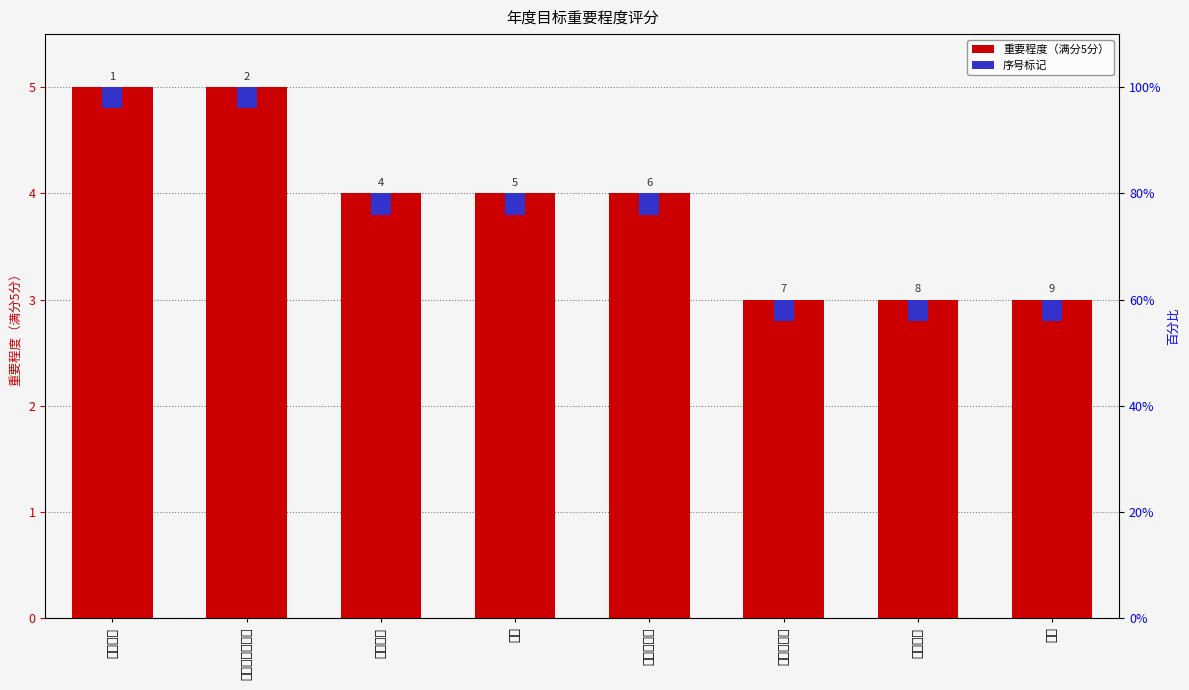

Is the value of 序号标记 at 阅读 greater than the value of 重要程度（满分5分） at 做职业规划?

No